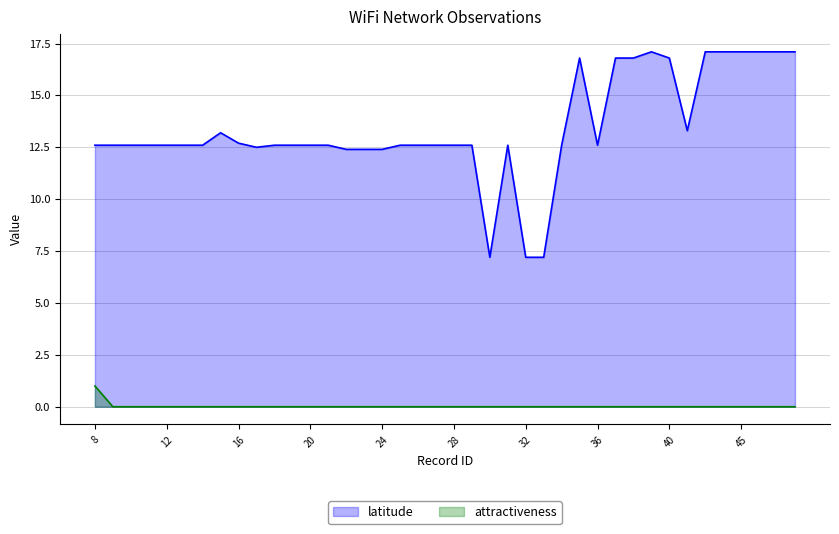

Which series has the largest range (max minus min)?

latitude